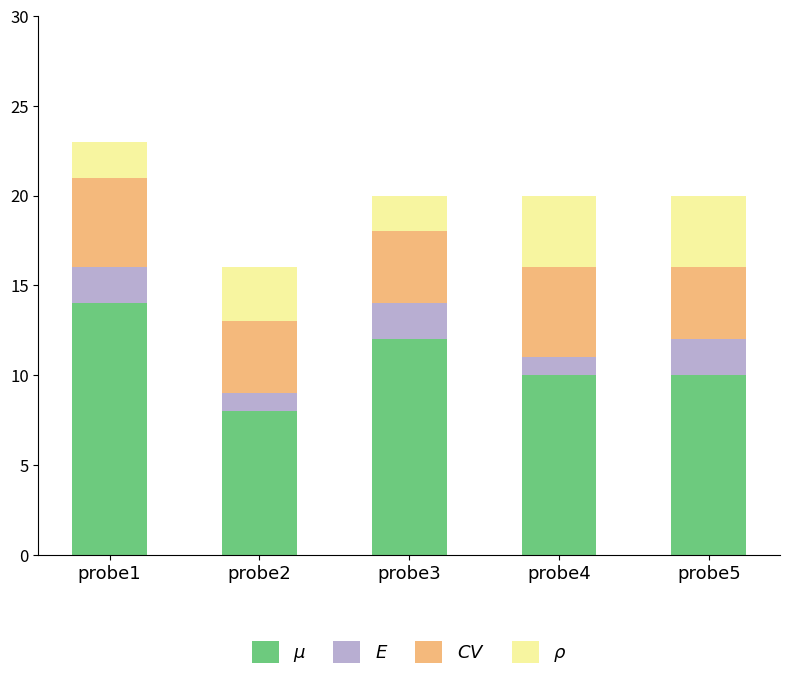

At which category is the sum across all series the highest?

probe1